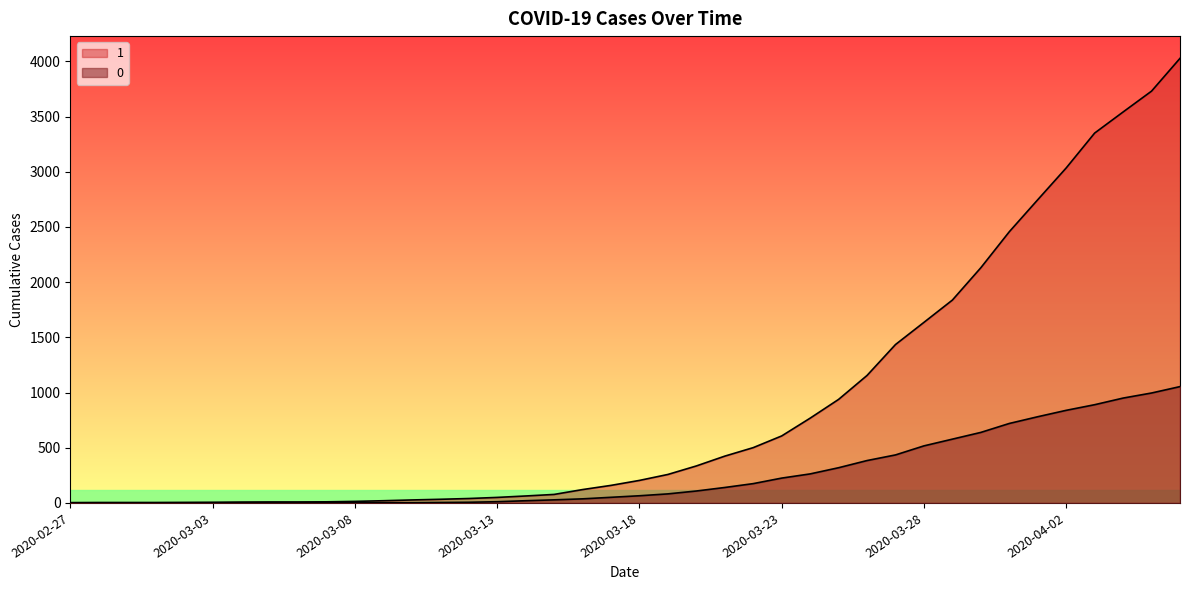

Which category has the lowest value across all series?

2020-02-27